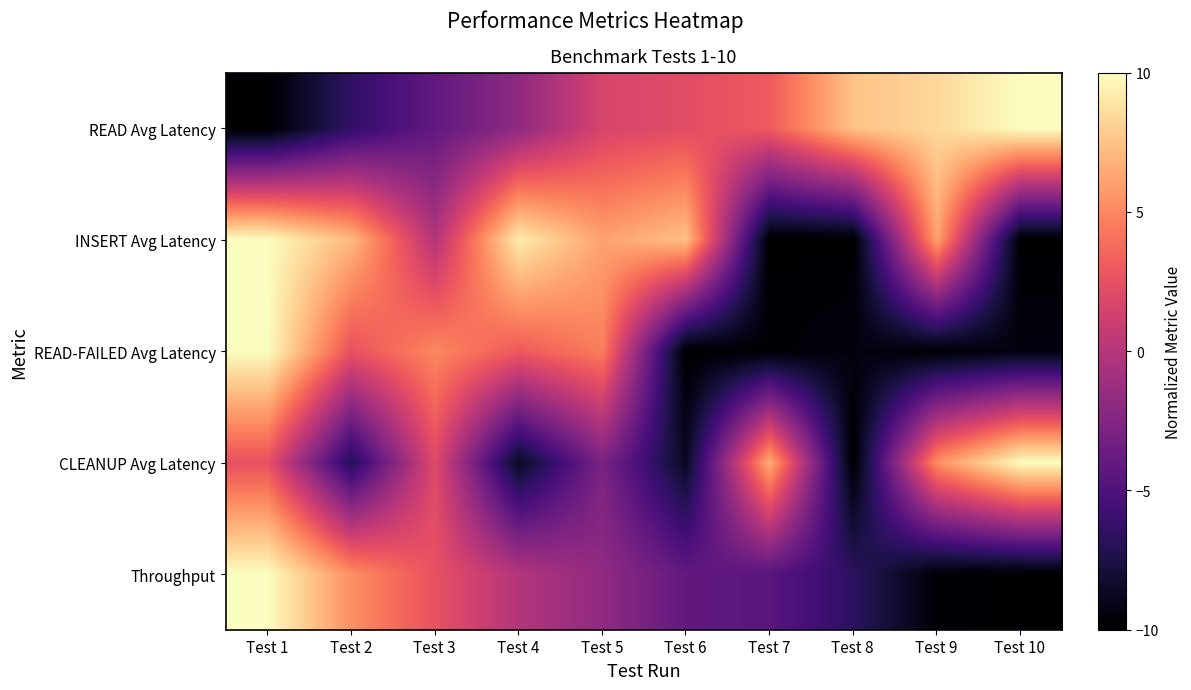

Reading left to right, transcribe all the data shown in this chart.

READ Avg Latency: Test 1=-10.0	Test 2=-6.4	Test 3=-4.1	Test 4=-1.8	Test 5=1.6	Test 6=2.2	Test 7=3.1	Test 8=7.5	Test 9=8.4	Test 10=10.0
INSERT Avg Latency: Test 1=10.0	Test 2=7.1	Test 3=-0.1	Test 4=9.3	Test 5=6.1	Test 6=7.4	Test 7=-10.0	Test 8=-10.0	Test 9=6.1	Test 10=-10.0
READ-FAILED Avg Latency: Test 1=10.0	Test 2=2.6	Test 3=5.0	Test 4=3.0	Test 5=4.6	Test 6=-10.0	Test 7=-9.8	Test 8=-9.4	Test 9=-9.8	Test 10=-9.4
CLEANUP Avg Latency: Test 1=2.5	Test 2=-7.1	Test 3=2.0	Test 4=-8.7	Test 5=-2.8	Test 6=-8.7	Test 7=6.6	Test 8=-10.0	Test 9=5.3	Test 10=10.0
Throughput: Test 1=10.0	Test 2=5.3	Test 3=2.6	Test 4=-0.1	Test 5=-1.8	Test 6=-4.1	Test 7=-4.5	Test 8=-6.6	Test 9=-9.8	Test 10=-10.0